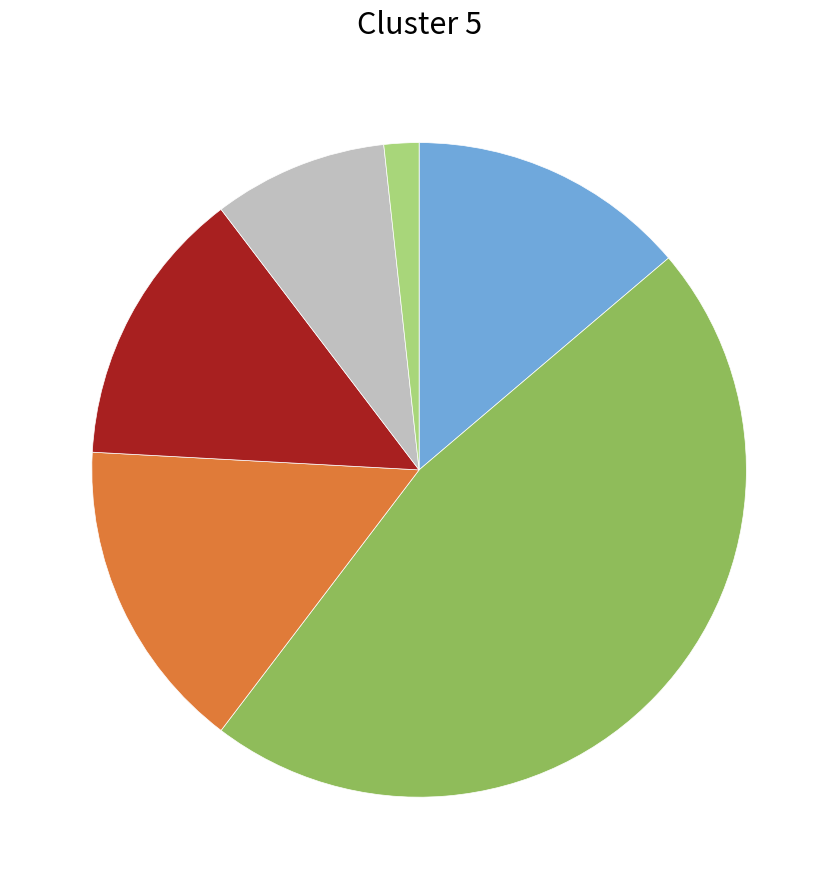

Is there any slice that represents more than half of the pie?

No